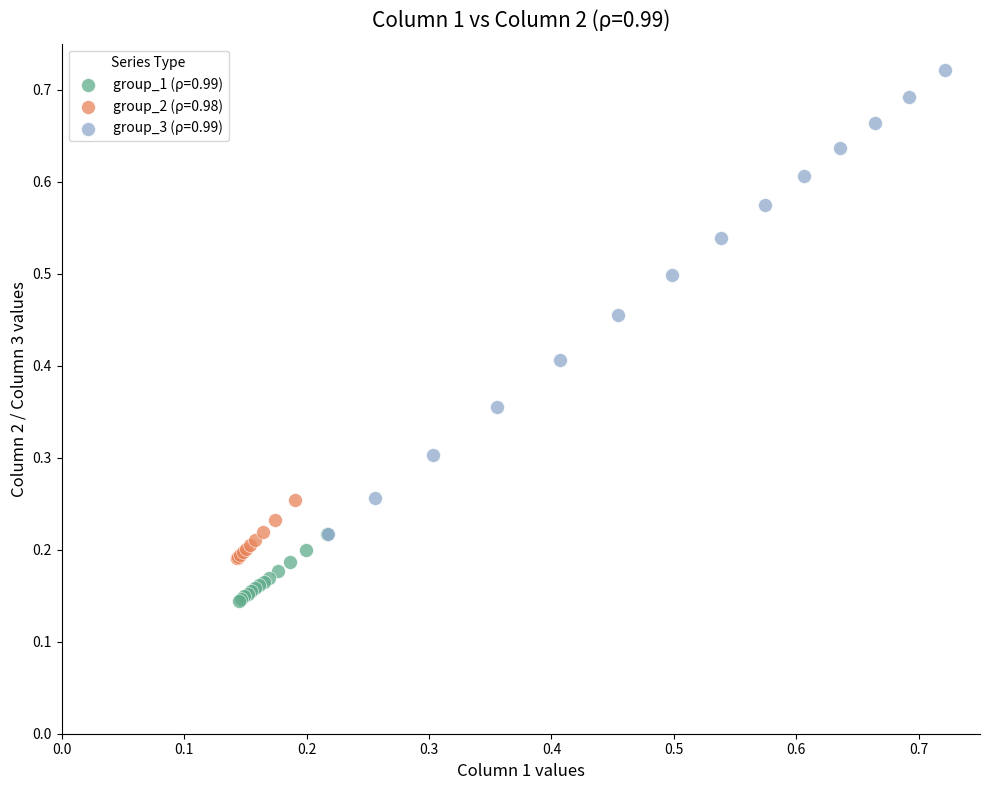

Which series contains the lowest Y value?

group_1 (ρ=0.99)